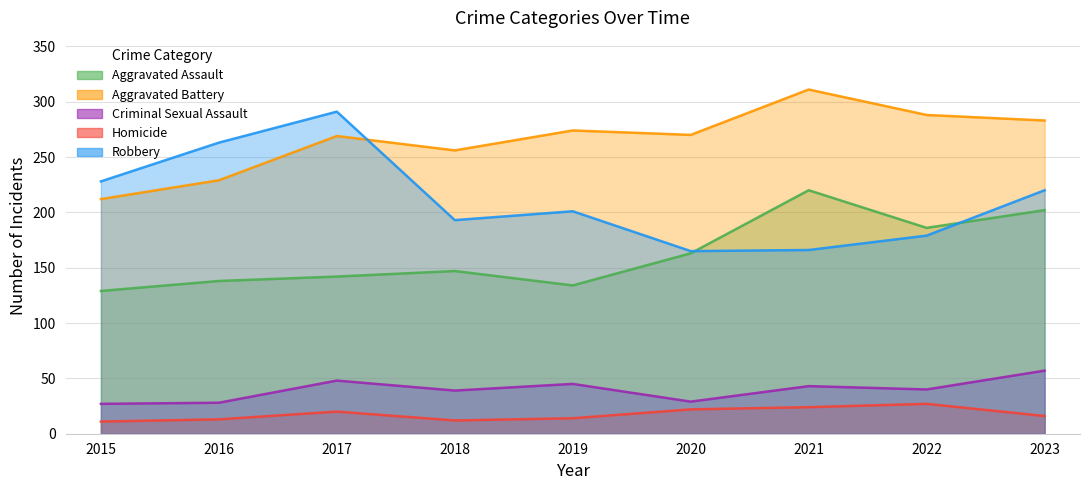

True or false: Criminal Sexual Assault has a value of 20 at 2023.

False